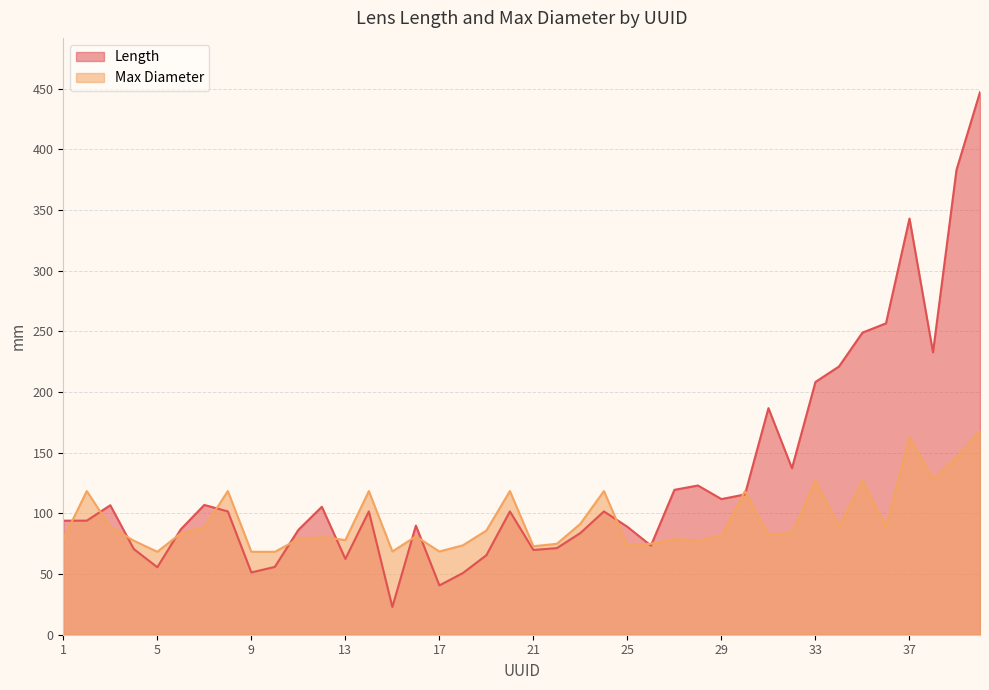

Which category has the lowest value in the Length series?

15